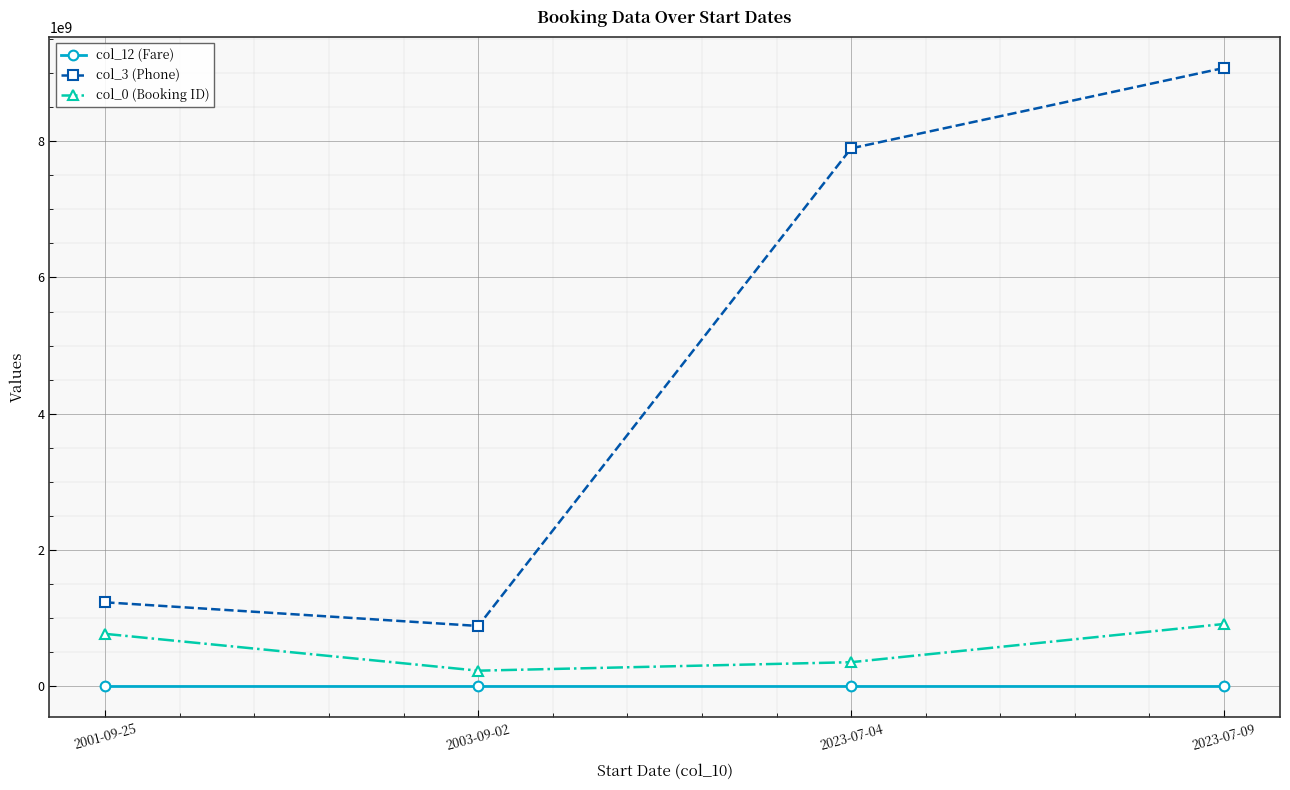

True or false: col_12 (Fare) has more than 1 points higher than both neighbors.

False